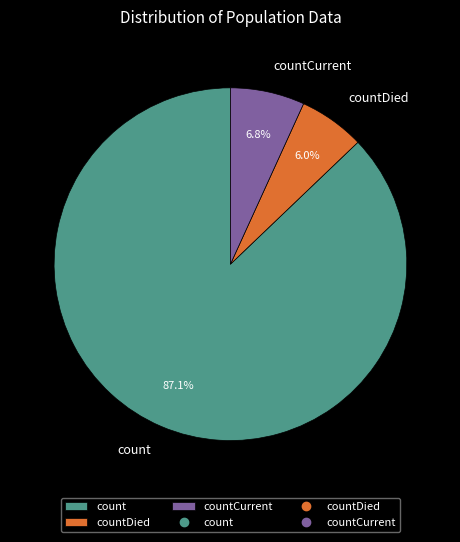

What percentage is the count slice, to the nearest percent?

87%